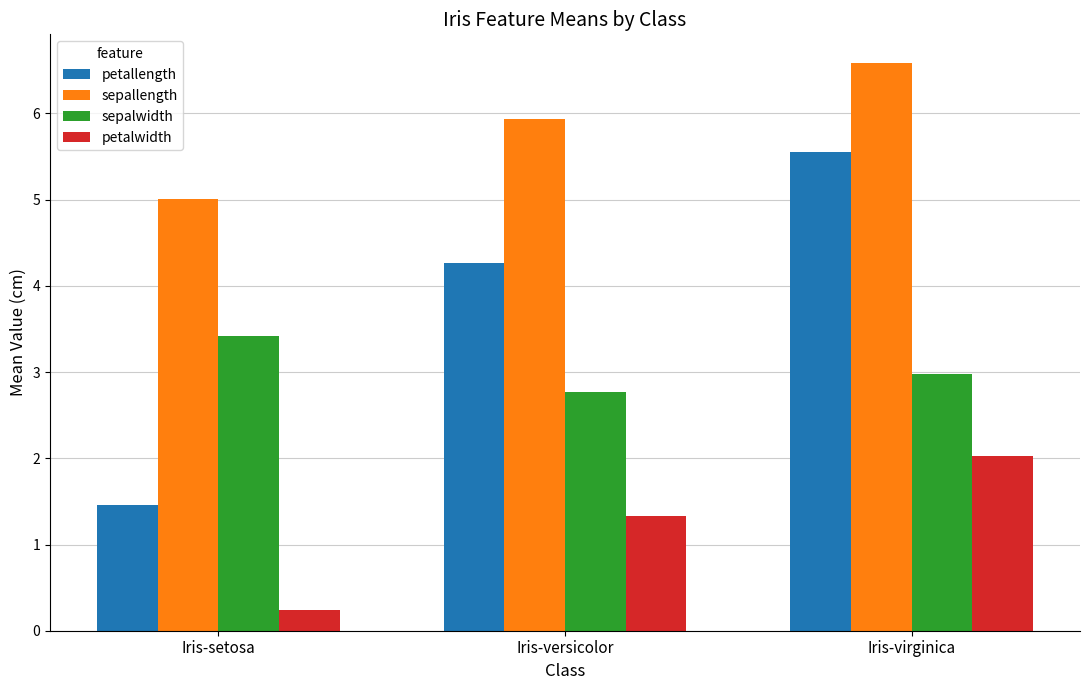

Which series changed the most between Iris-setosa and Iris-virginica?

petallength